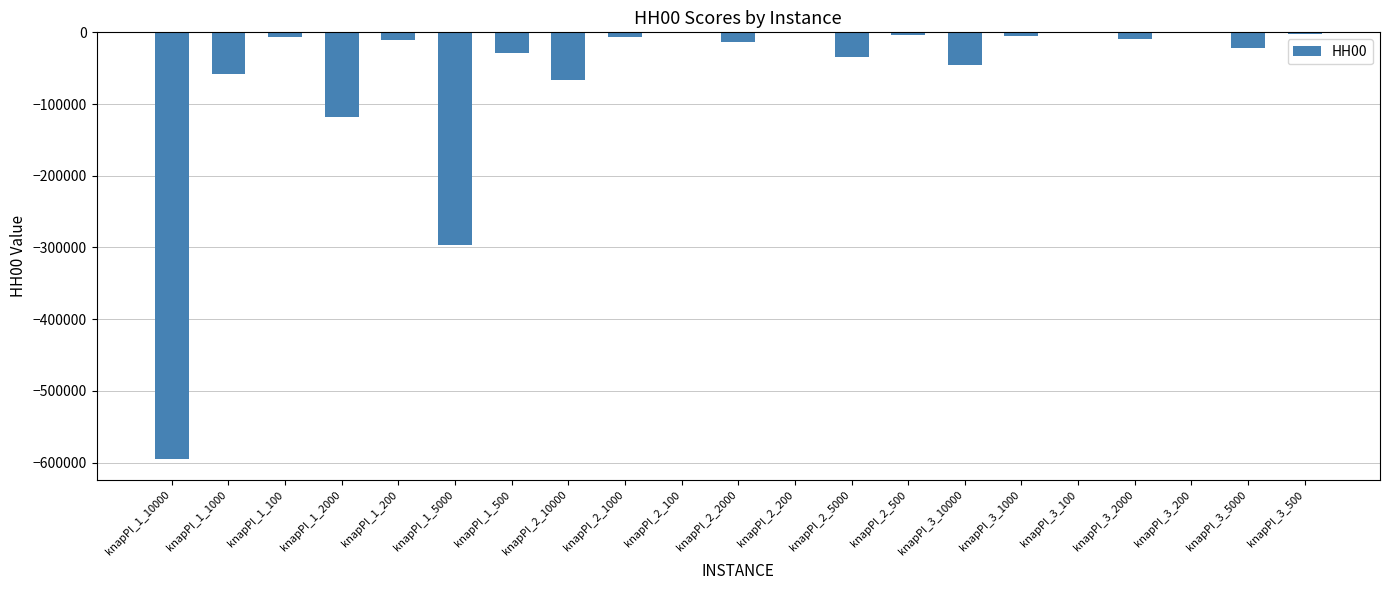

What is the sum of all values?

-1326240